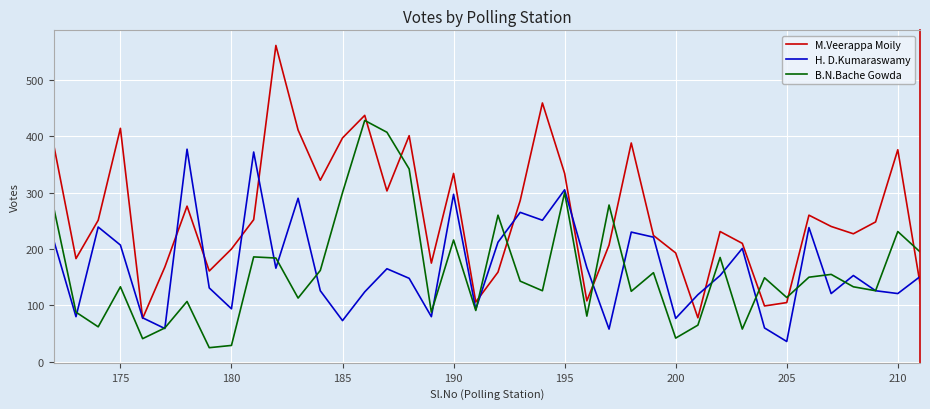

Which series has the largest total across all categories?

M.Veerappa Moily